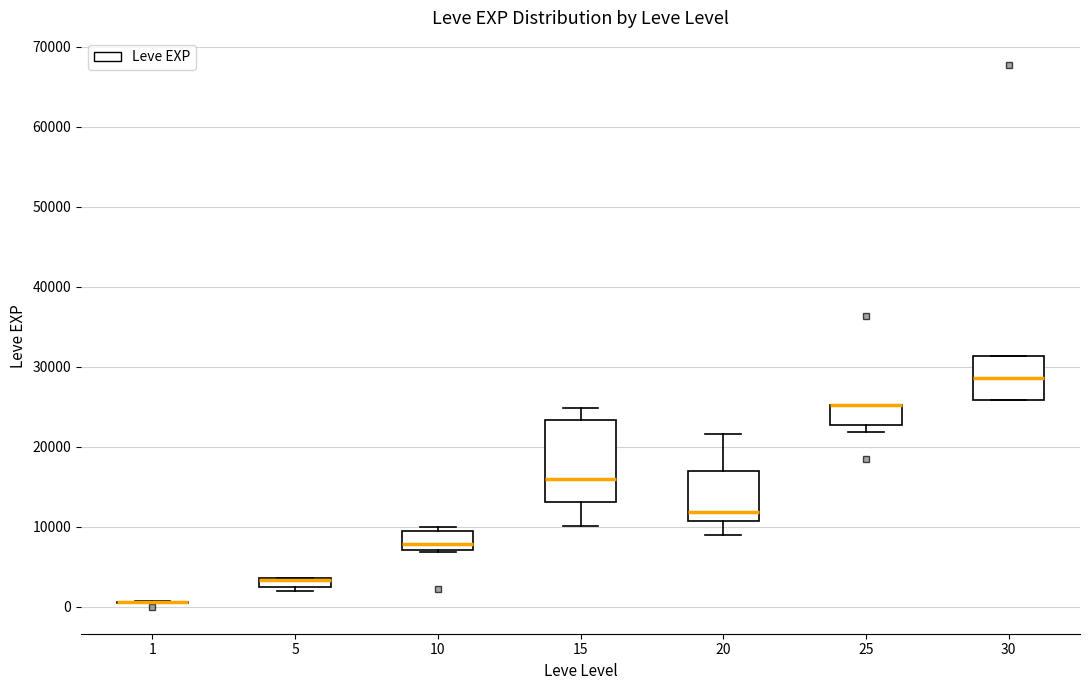

Where is the lower edge of the box at x = 25 on the y-axis? The values are not printed on the chart, so give them approximately, as read against the axis.

23000